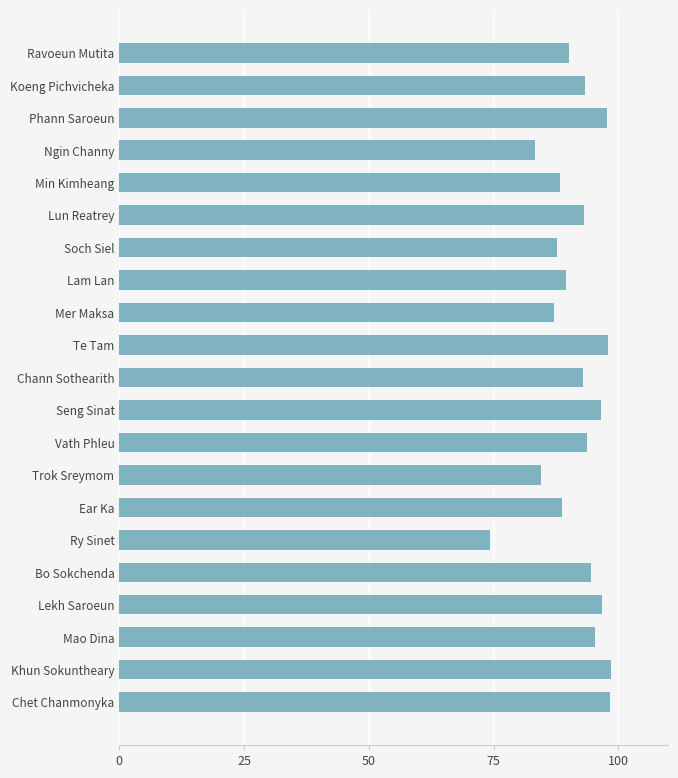

Are the bars horizontal?

Yes